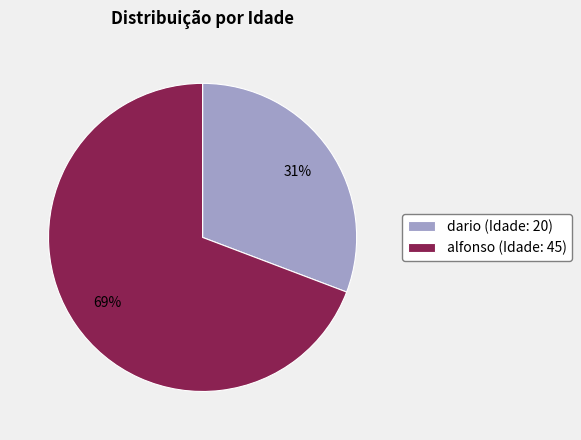

Count the number of slices in the pie.

2